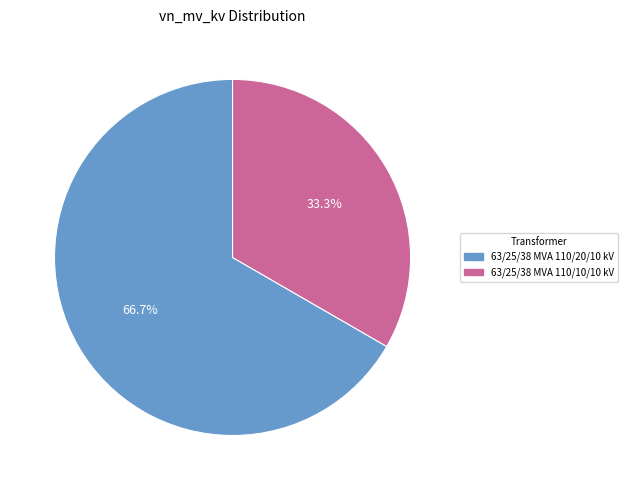

Between 63/25/38 MVA 110/10/10 kV and 63/25/38 MVA 110/20/10 kV, which is larger?

63/25/38 MVA 110/20/10 kV